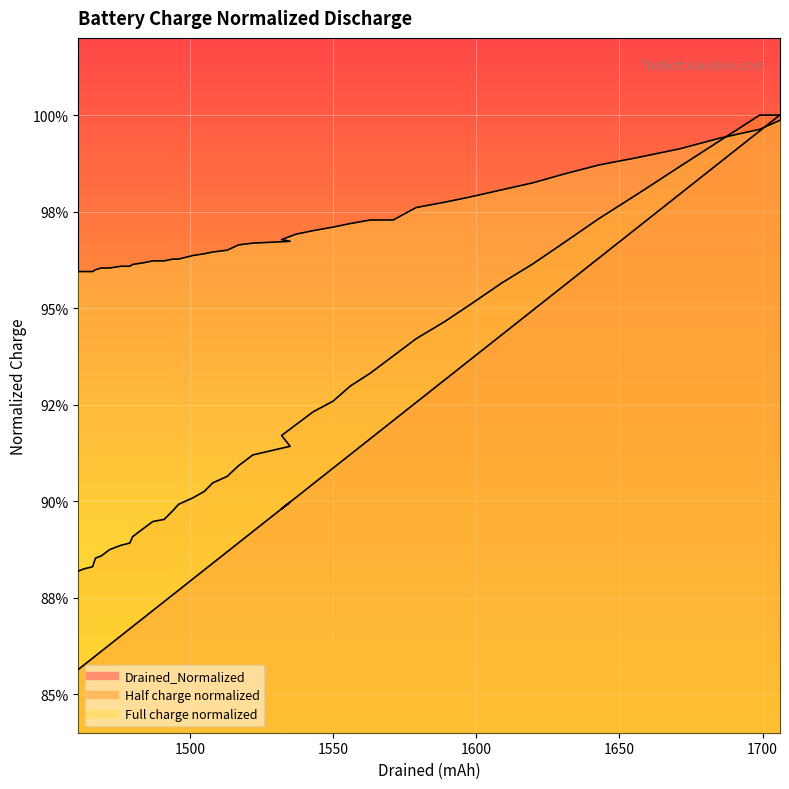

Between 1631 and 1463, which series saw the biggest shift?

Drained_Normalized